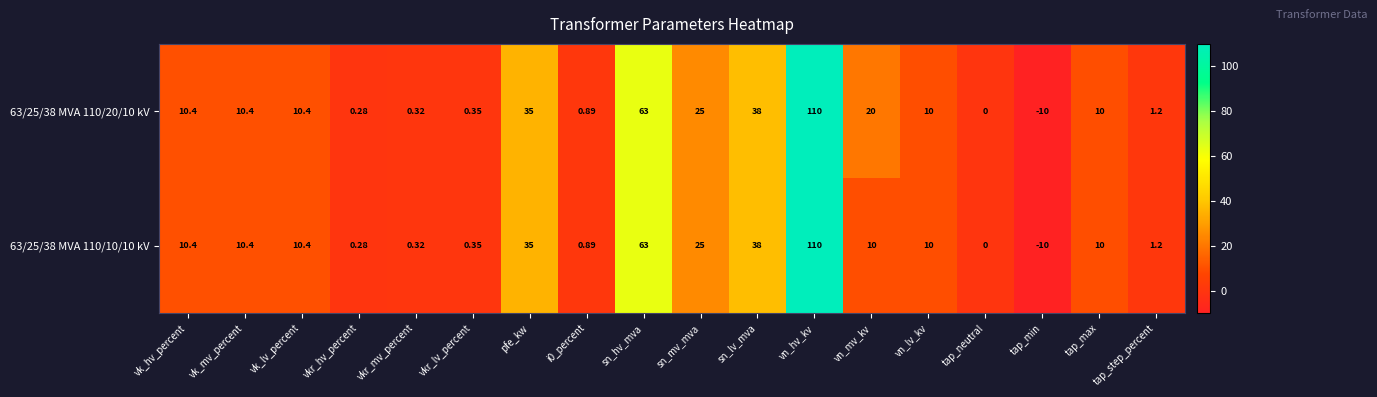

At which label is 63/25/38 MVA 110/20/10 kV closest to 50?

sn_lv_mva